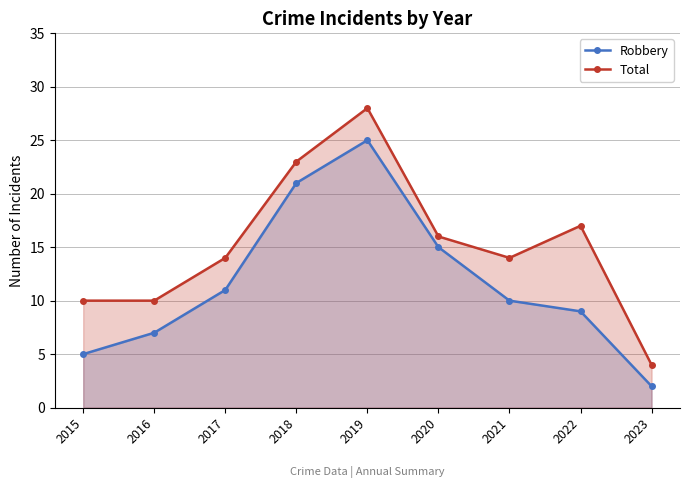

Reading right to left, what are all the values shown in this chart?

Robbery: 2	9	10	15	25	21	11	7	5
Total: 4	17	14	16	28	23	14	10	10